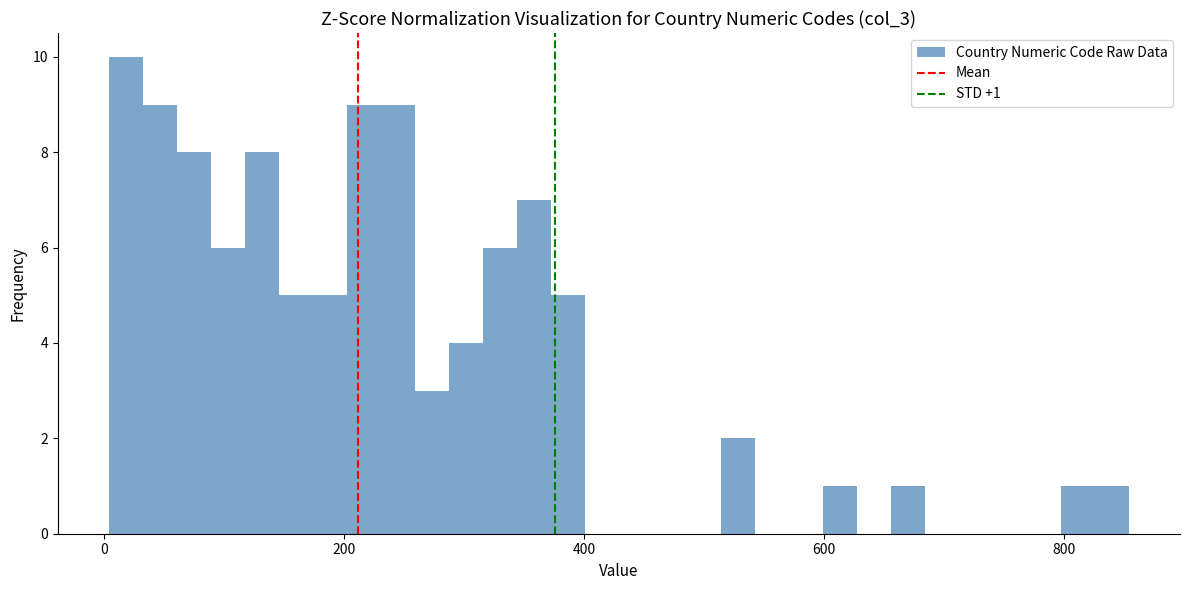

Read against the x-axis, roughly where is the centre of the tallest bar?

20